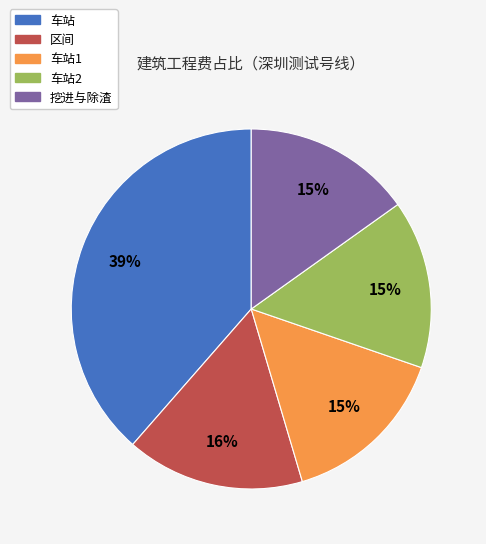

Is there a majority slice in this chart?

No